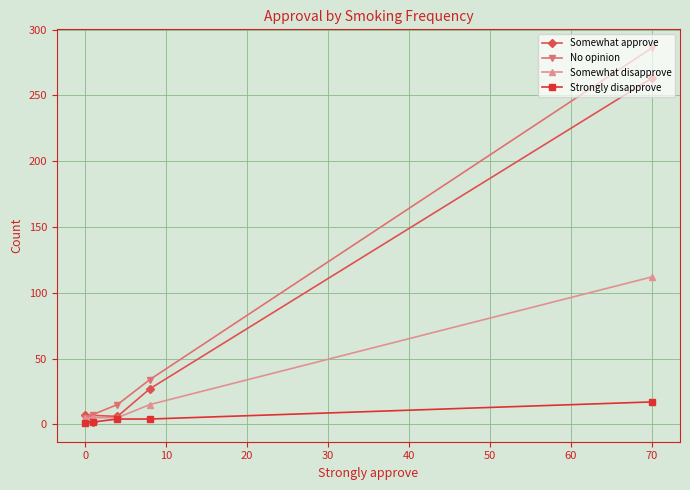

At which category is the sum across all series the highest?

70